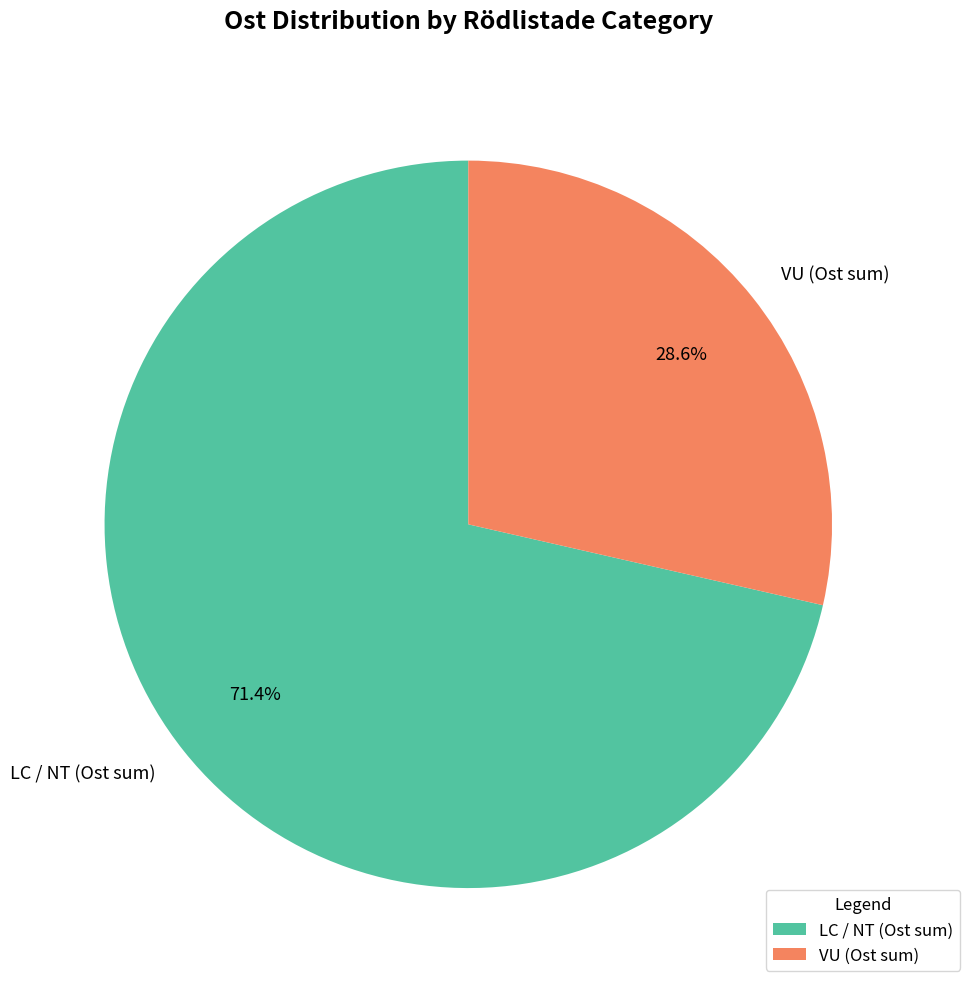

Between LC / NT (Ost sum) and VU (Ost sum), which is larger?

LC / NT (Ost sum)